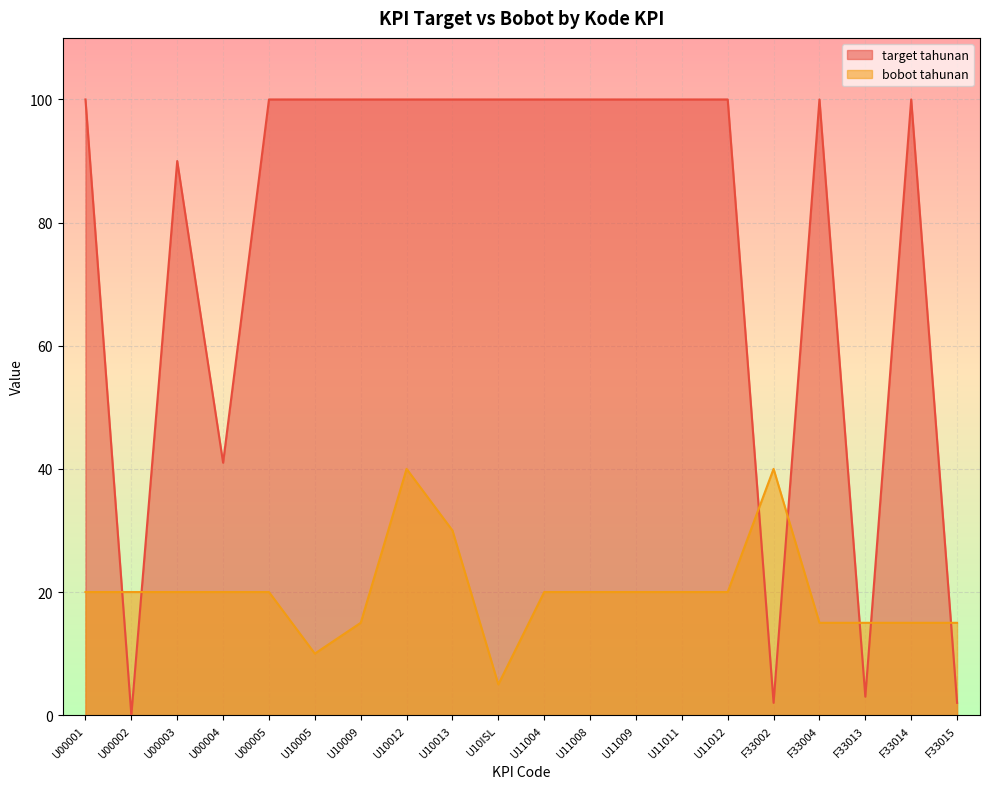

Reading left to right, list all the values displayed in this chart.

target tahunan: U00001=100	U00002=0	U00003=90	U00004=41	U00005=100	U10005=100	U10009=100	U10012=100	U10013=100	U10ISL=100	U11004=100	U11008=100	U11009=100	U11011=100	U11012=100	F33002=2	F33004=100	F33013=3	F33014=100	F33015=2
bobot tahunan: U00001=20	U00002=20	U00003=20	U00004=20	U00005=20	U10005=10	U10009=15	U10012=40	U10013=30	U10ISL=5	U11004=20	U11008=20	U11009=20	U11011=20	U11012=20	F33002=40	F33004=15	F33013=15	F33014=15	F33015=15